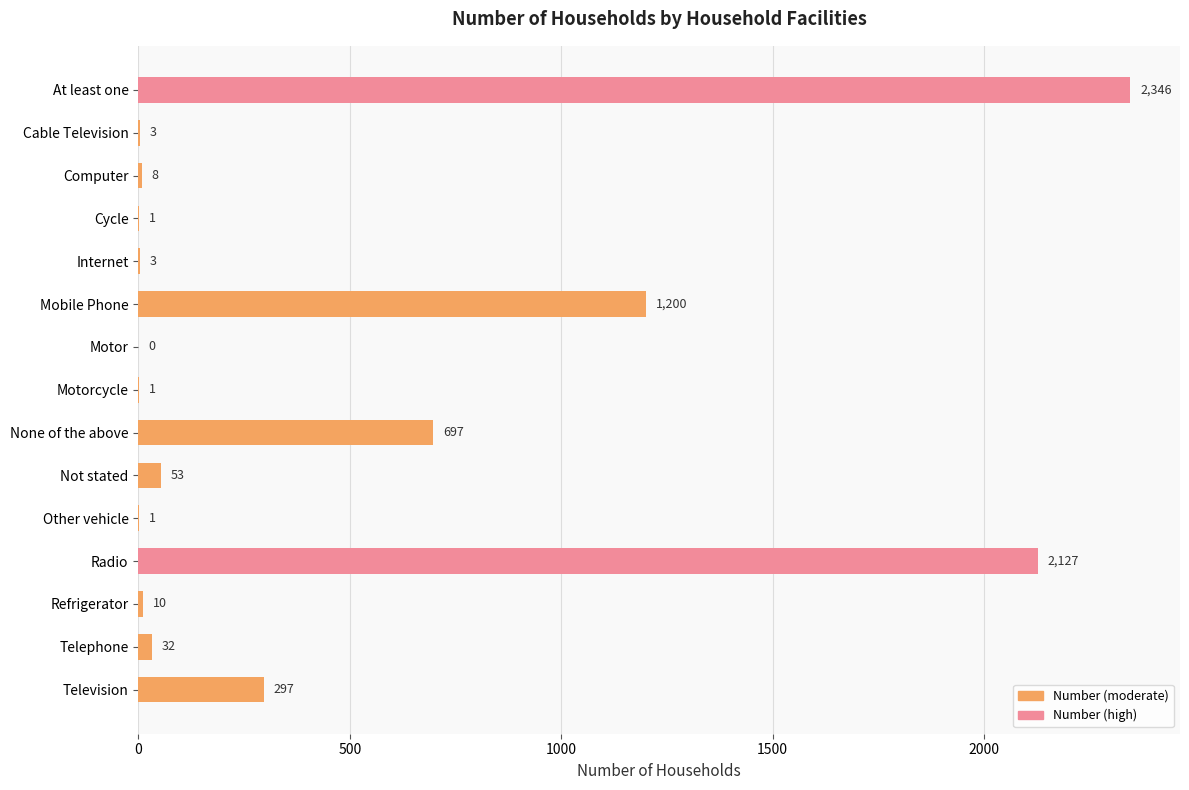

How many values are above zero?

14